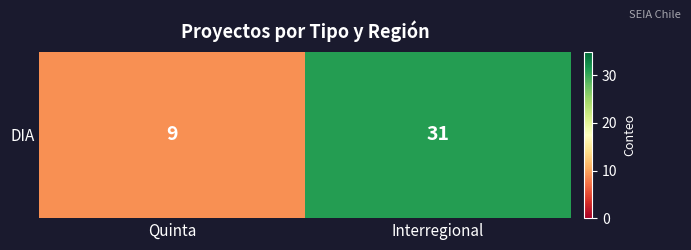

Which category has the highest value across all series?

Interregional